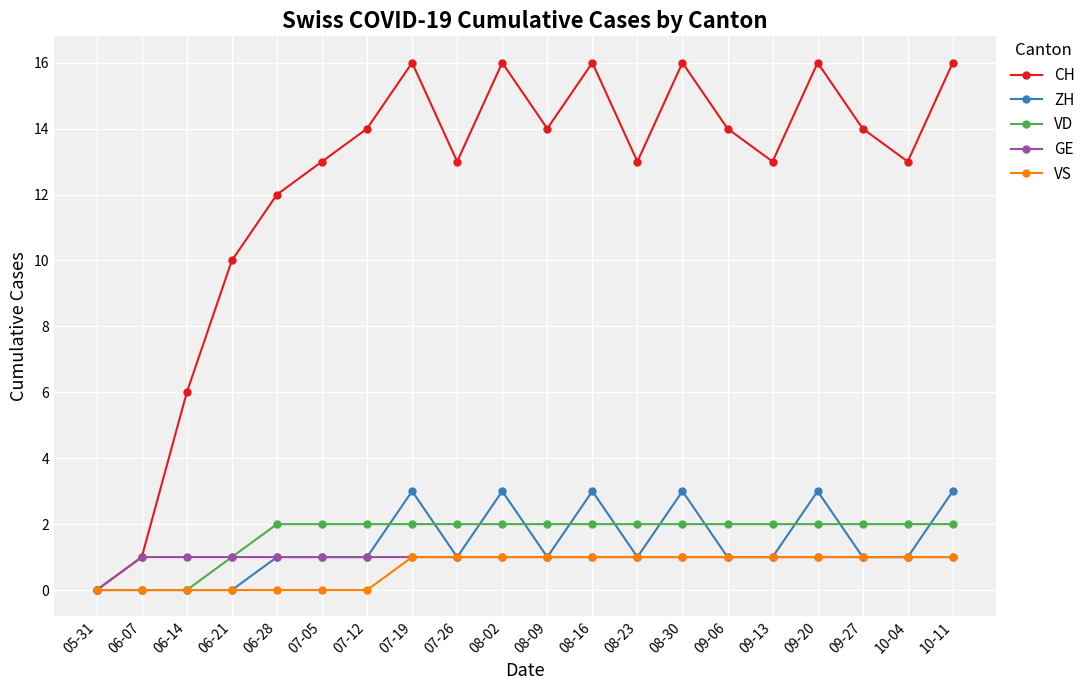

Reading left to right, transcribe all the data shown in this chart.

CH: 05-31=0	06-07=1	06-14=6	06-21=10	06-28=12	07-05=13	07-12=14	07-19=16	07-26=13	08-02=16	08-09=14	08-16=16	08-23=13	08-30=16	09-06=14	09-13=13	09-20=16	09-27=14	10-04=13	10-11=16
ZH: 05-31=0	06-07=0	06-14=0	06-21=0	06-28=1	07-05=1	07-12=1	07-19=3	07-26=1	08-02=3	08-09=1	08-16=3	08-23=1	08-30=3	09-06=1	09-13=1	09-20=3	09-27=1	10-04=1	10-11=3
VD: 05-31=0	06-07=0	06-14=0	06-21=1	06-28=2	07-05=2	07-12=2	07-19=2	07-26=2	08-02=2	08-09=2	08-16=2	08-23=2	08-30=2	09-06=2	09-13=2	09-20=2	09-27=2	10-04=2	10-11=2
GE: 05-31=0	06-07=1	06-14=1	06-21=1	06-28=1	07-05=1	07-12=1	07-19=1	07-26=1	08-02=1	08-09=1	08-16=1	08-23=1	08-30=1	09-06=1	09-13=1	09-20=1	09-27=1	10-04=1	10-11=1
VS: 05-31=0	06-07=0	06-14=0	06-21=0	06-28=0	07-05=0	07-12=0	07-19=1	07-26=1	08-02=1	08-09=1	08-16=1	08-23=1	08-30=1	09-06=1	09-13=1	09-20=1	09-27=1	10-04=1	10-11=1